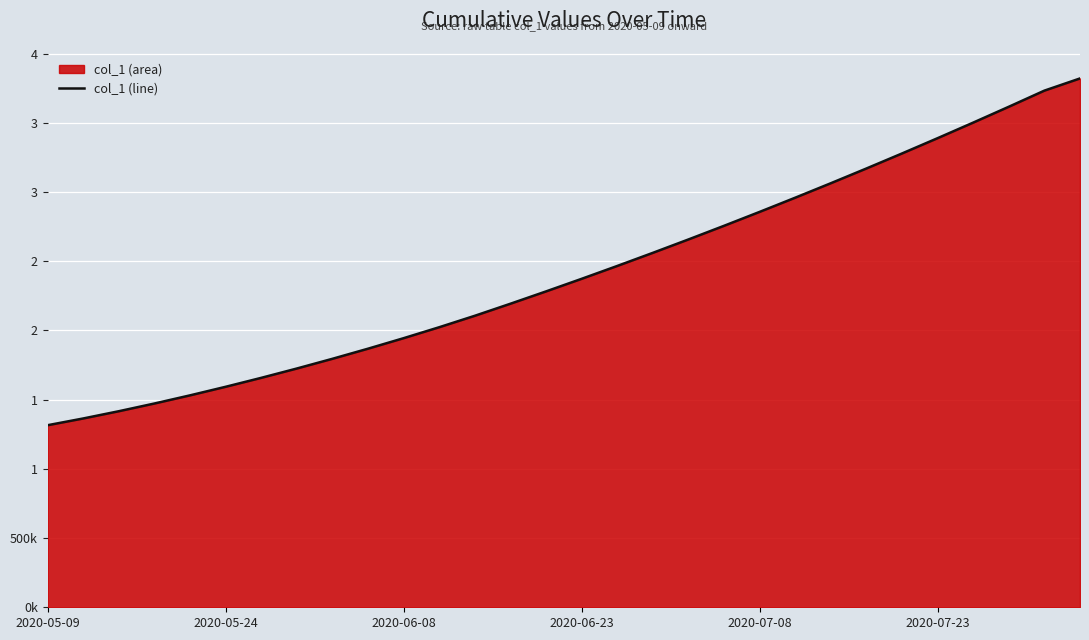

Does the chart display data point markers on the line(s)?

No